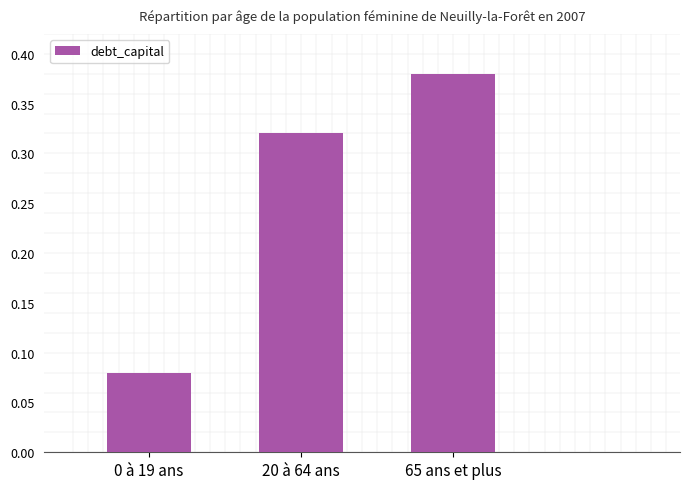

What is the difference between the values at 0 à 19 ans and 20 à 64 ans?

0.2